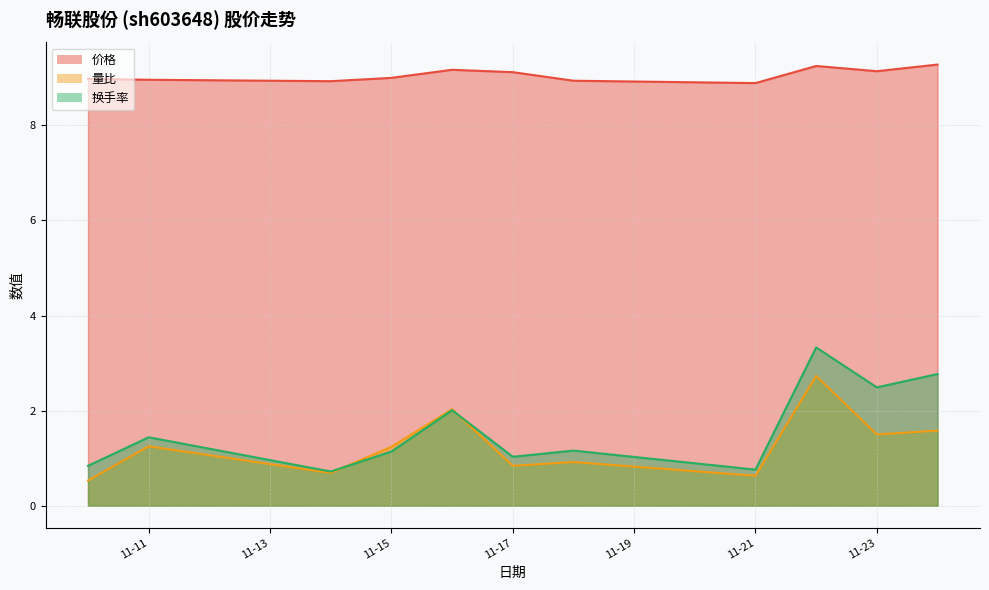

What is the difference between the maximum and second lowest values in the 价格 series?

0.3